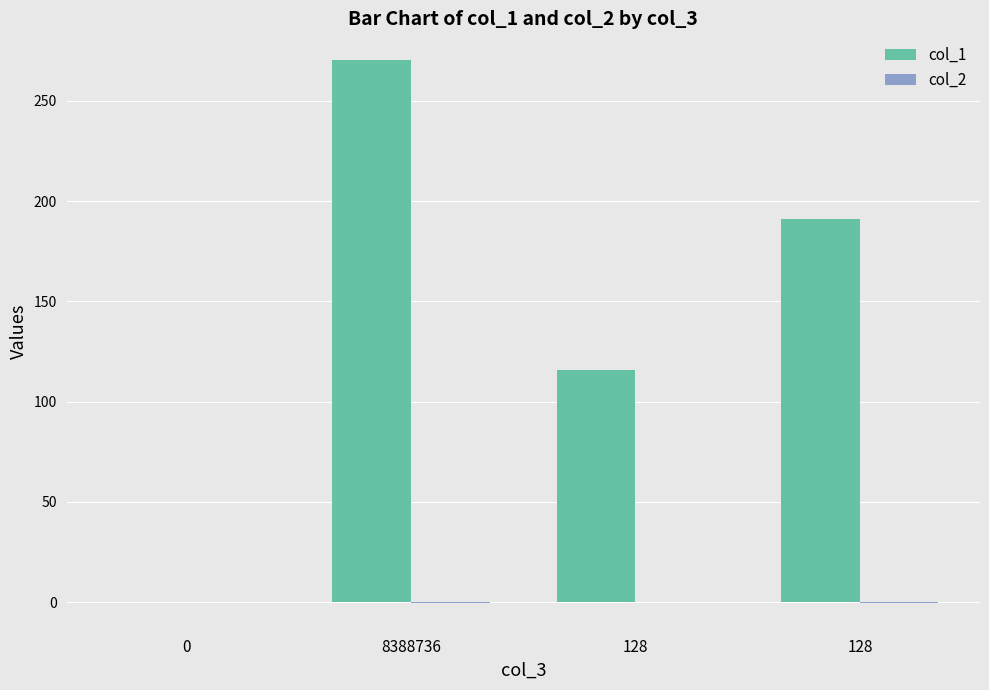

How many values in the col_1 series exceed 191?

2